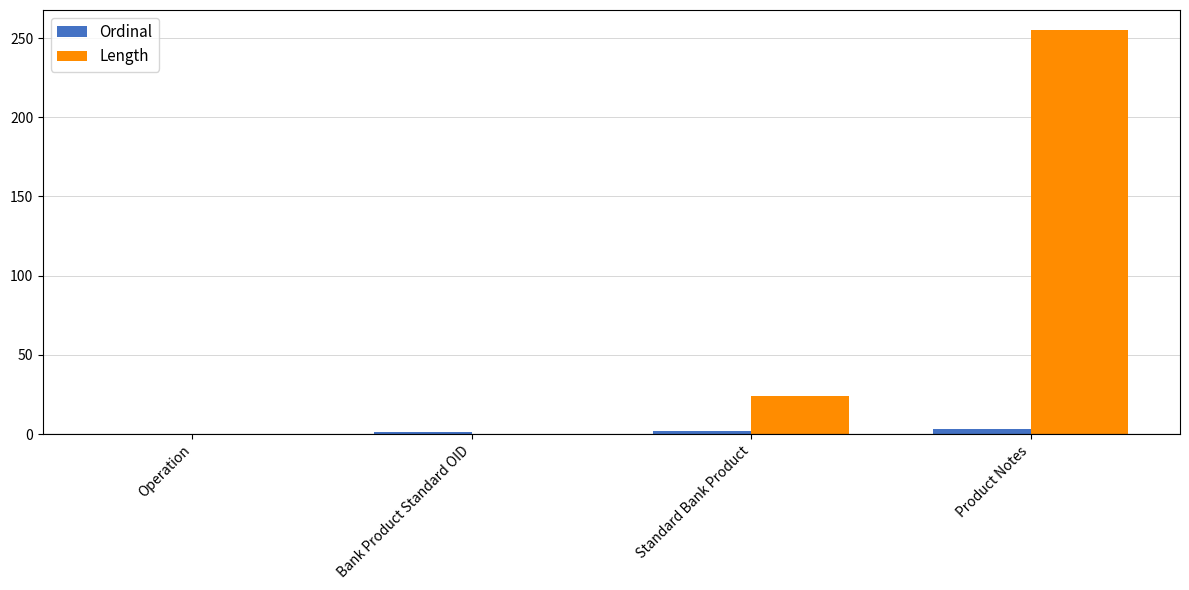

How many series are shown in this chart?

2